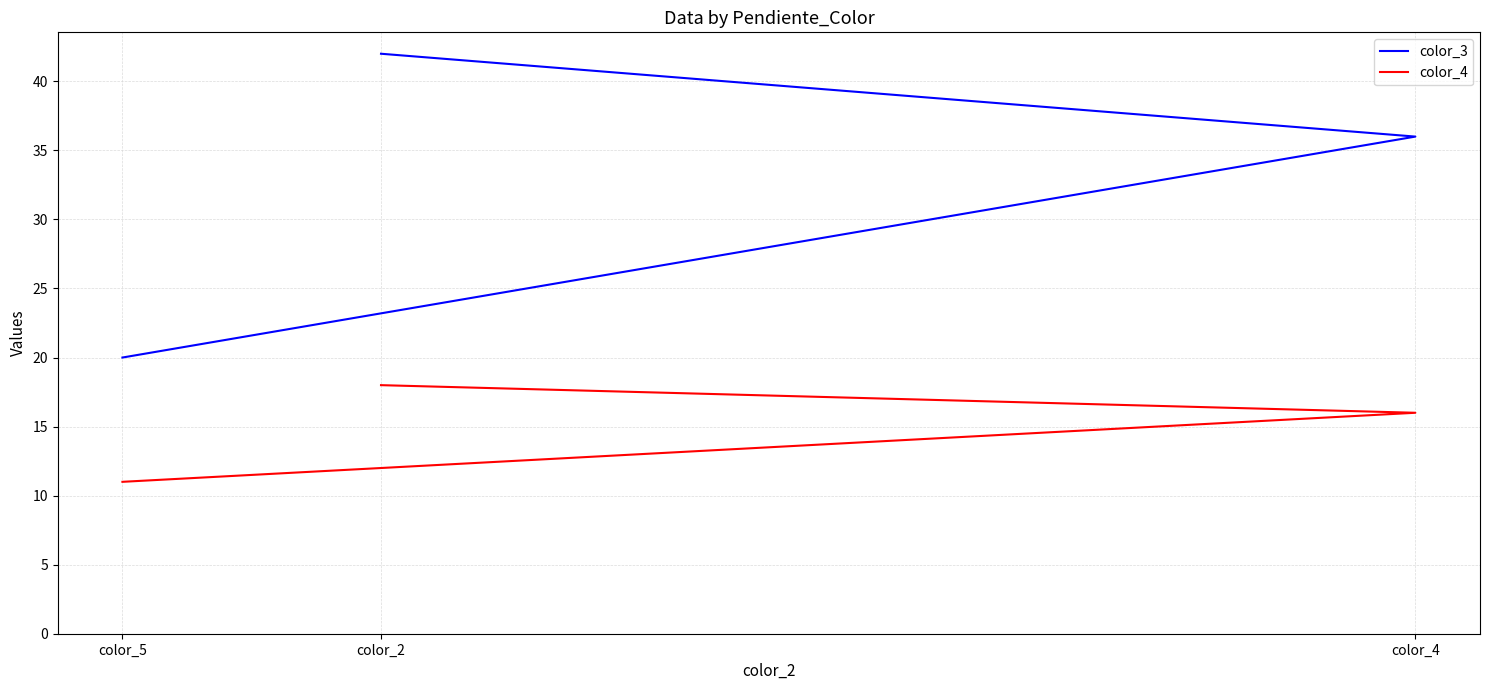

Where does the color_3 series first go above 36?

color_2